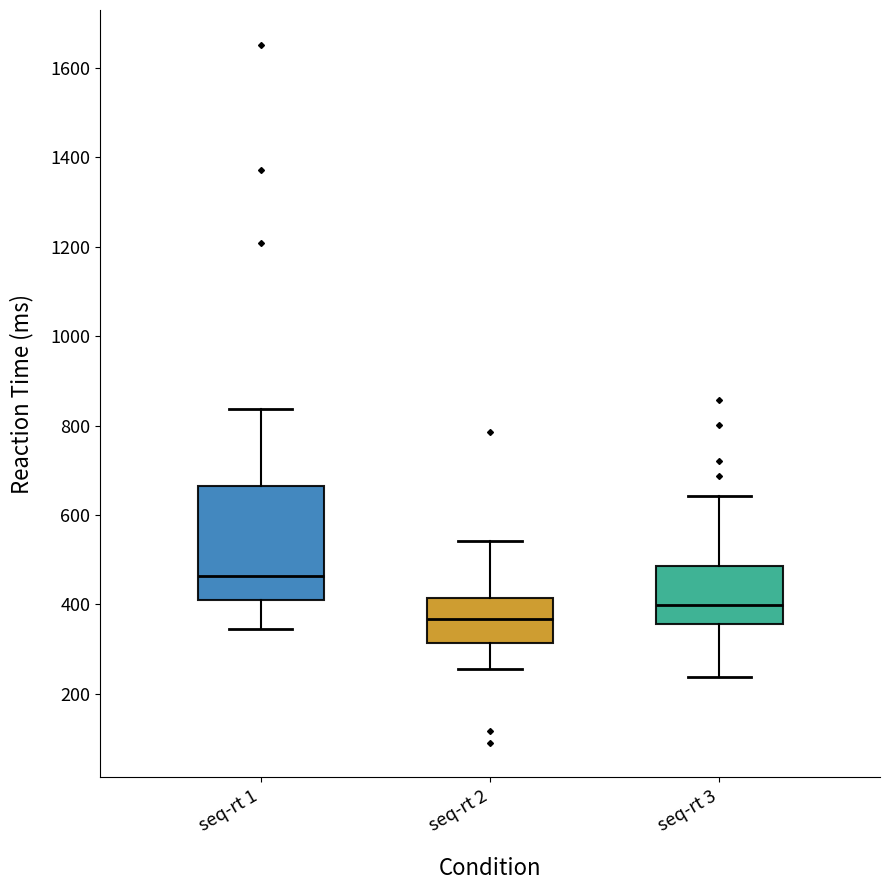

Which box's median line is the highest?

seq-rt 1